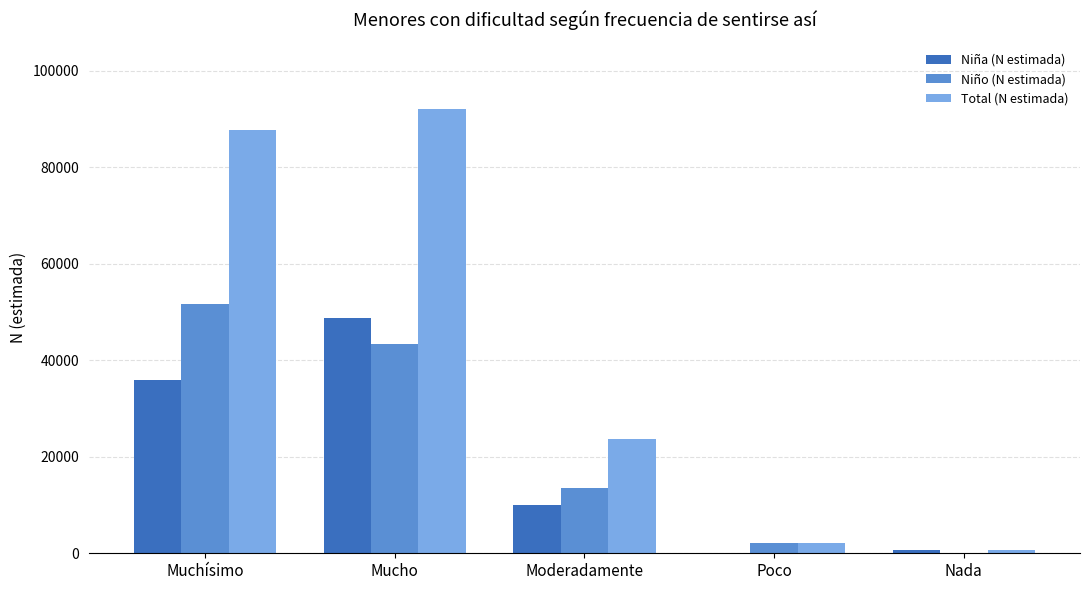

At which label is Total (N estimada) closest to 46313?

Moderadamente